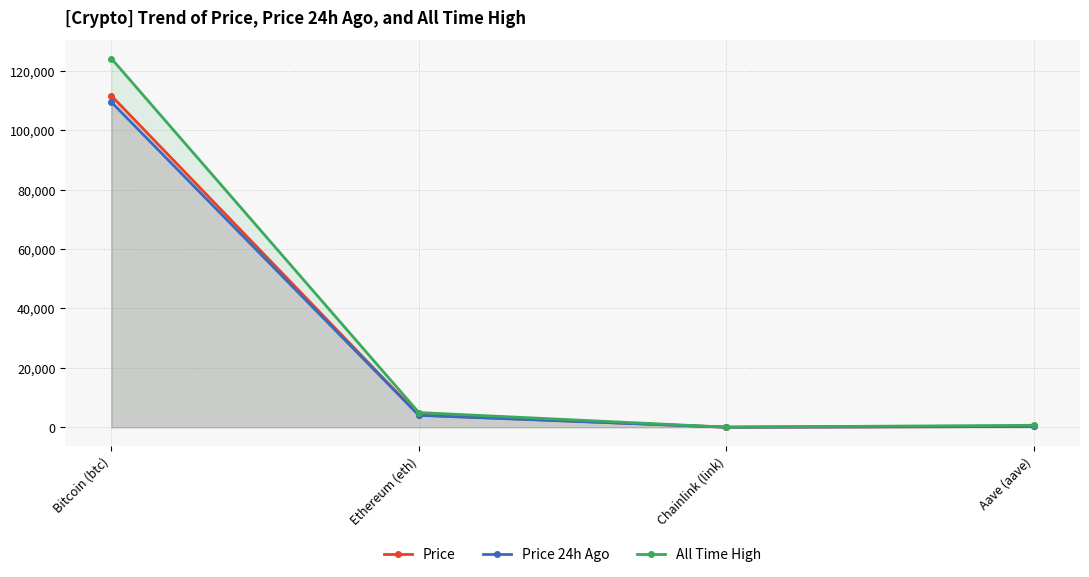

What position from the left is Aave (aave)?

4